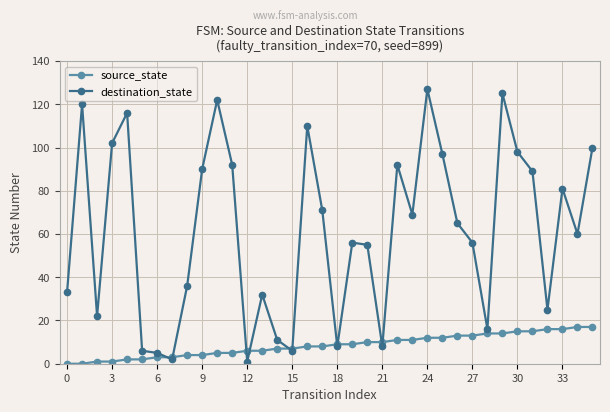

Which series has the largest range (max minus min)?

destination_state